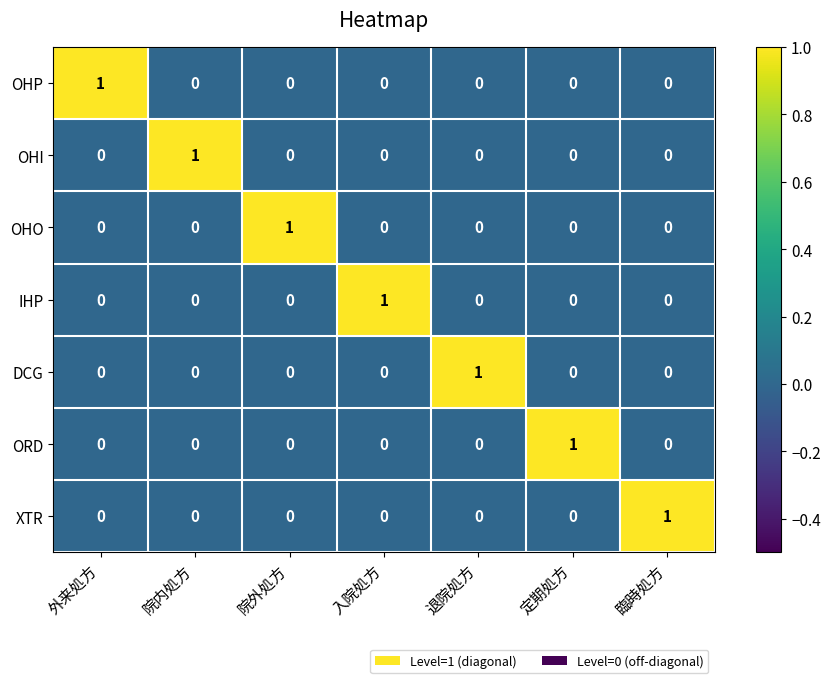

Count the OHP values in the range 0 to 1.

7